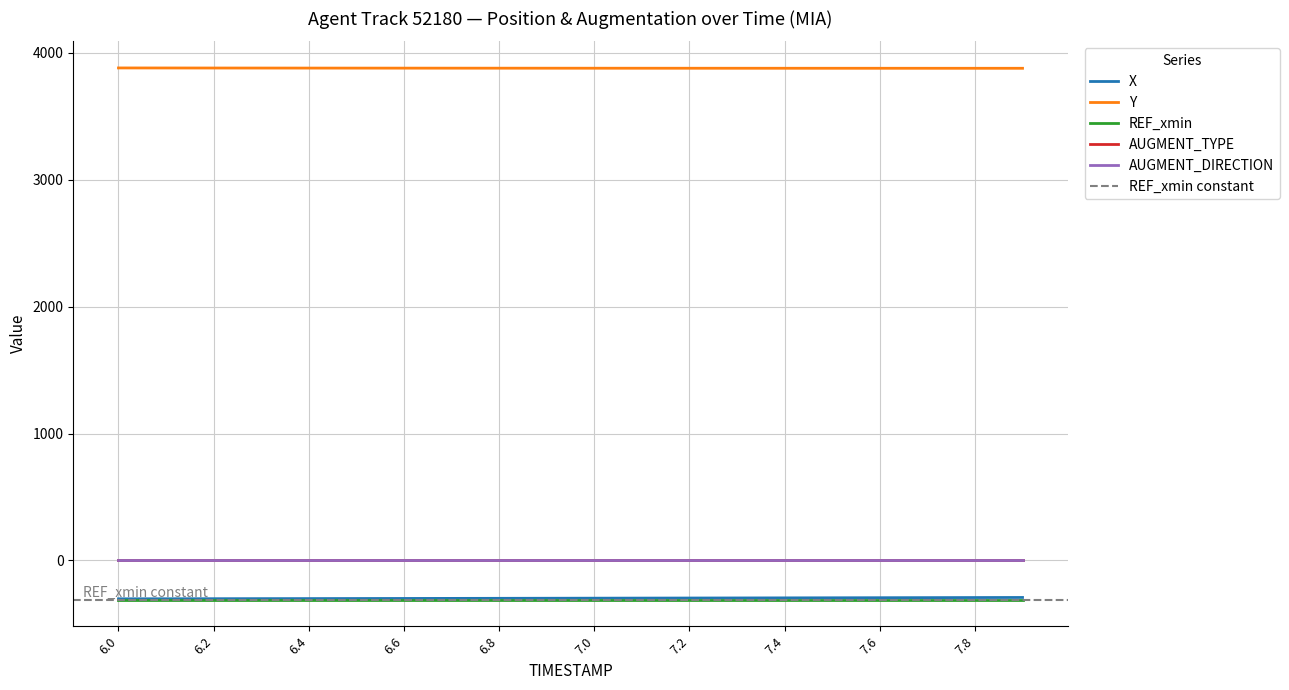

What is the total value across all series at 7.0?

3273.8